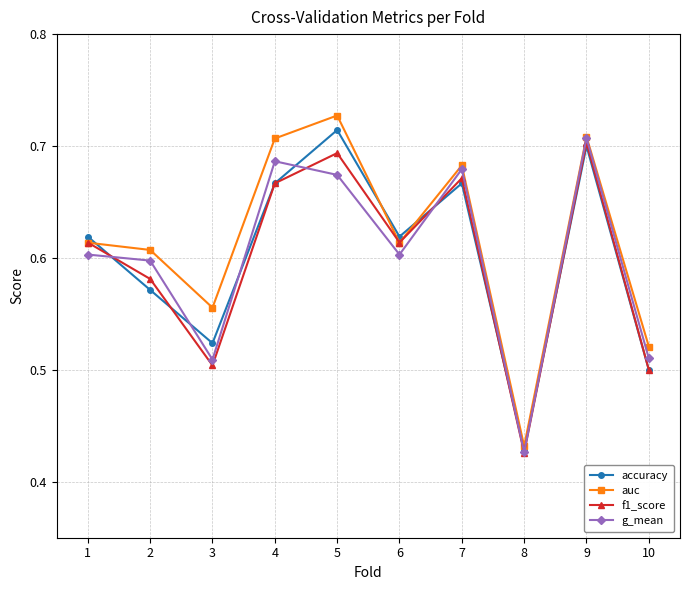

List the series in order of their peak value, highest first.

auc, accuracy, g_mean, f1_score